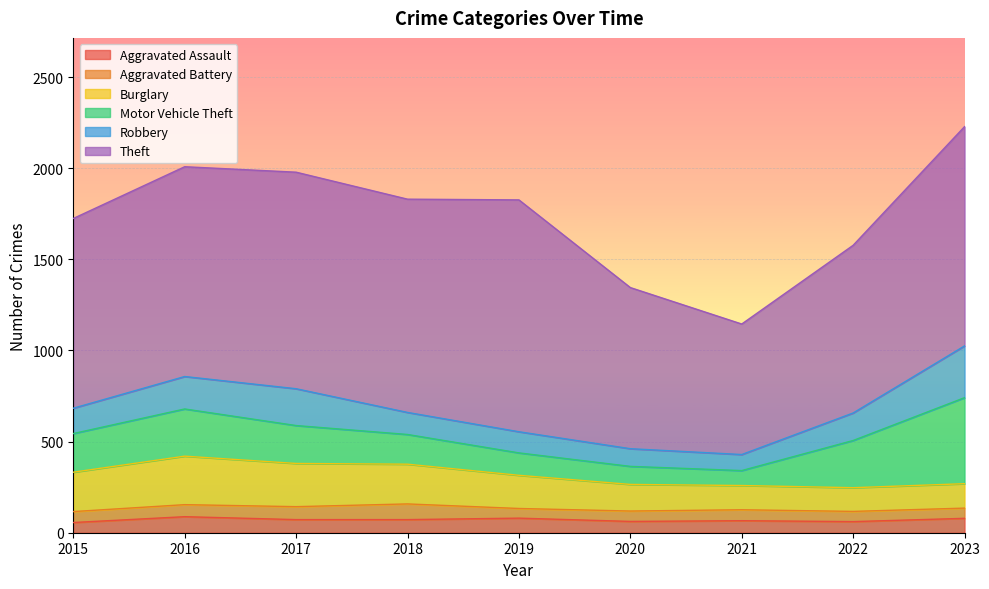

True or false: Aggravated Assault and Theft cross at least once.

False